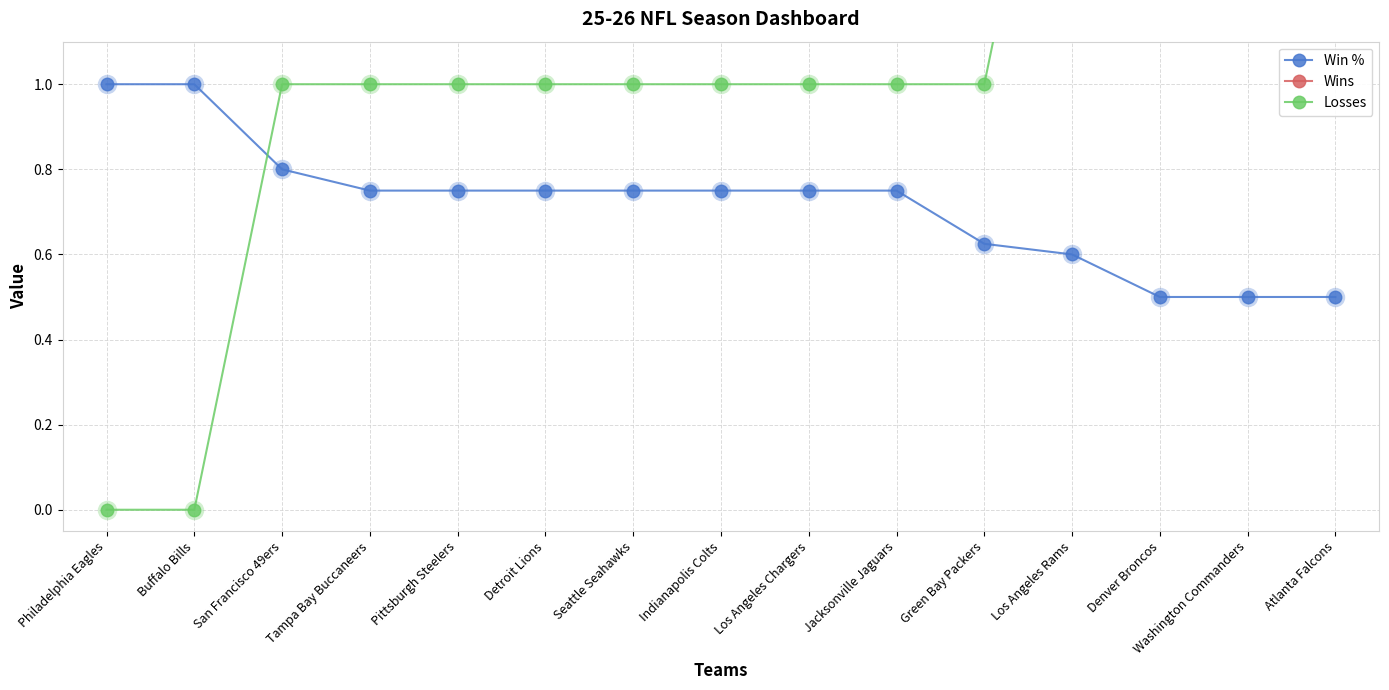

What is the lowest value of the Win % series?

0.5